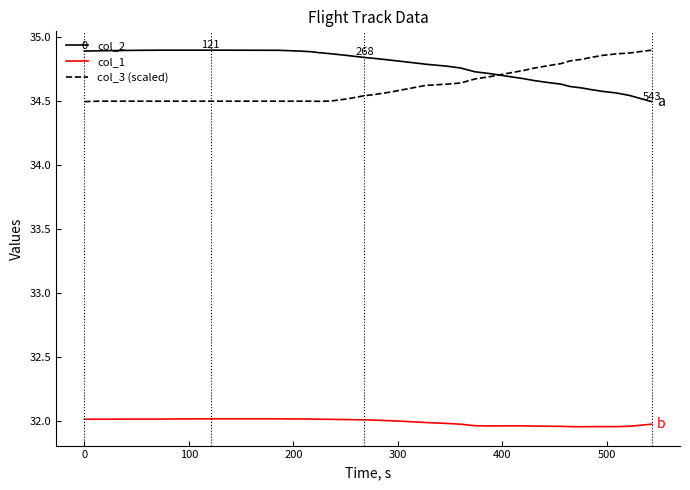

True or false: col_1 and col_3 (scaled) cross at least once.

False